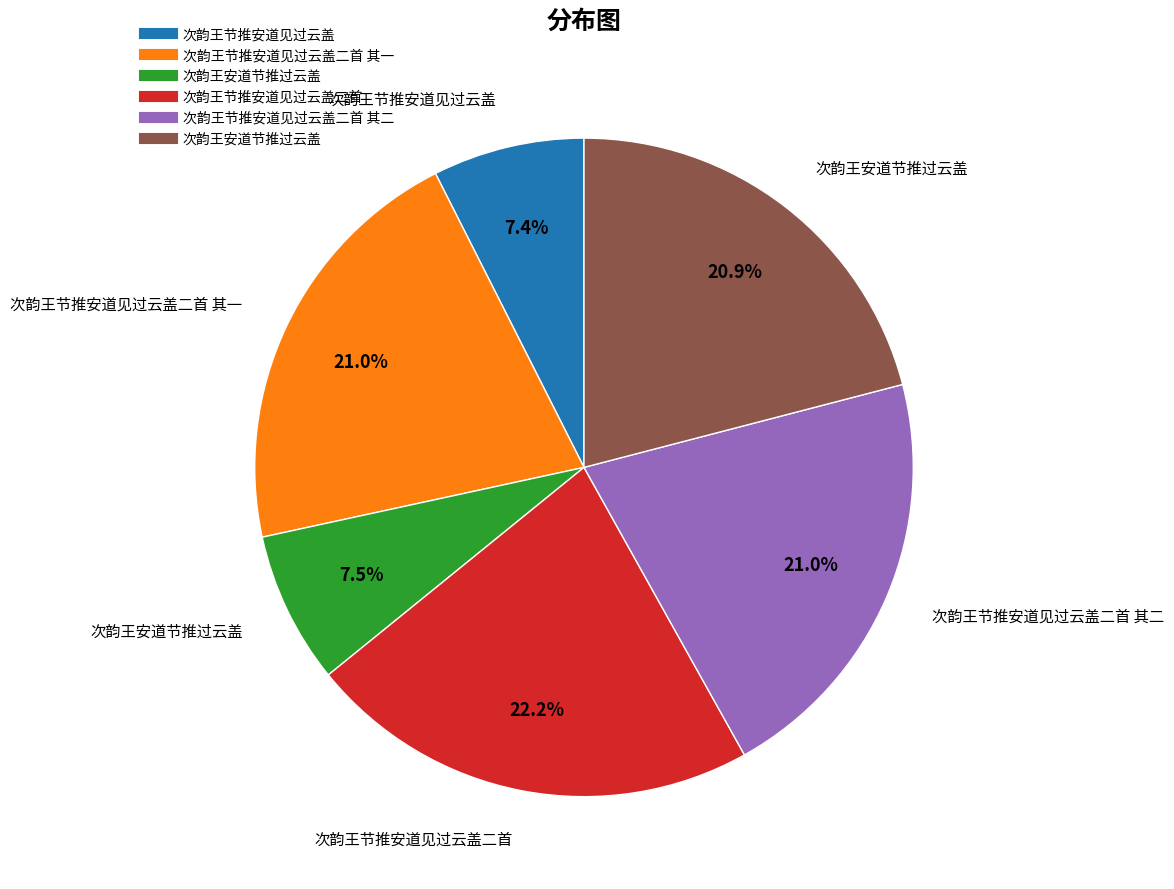

Does any single category account for the majority?

No